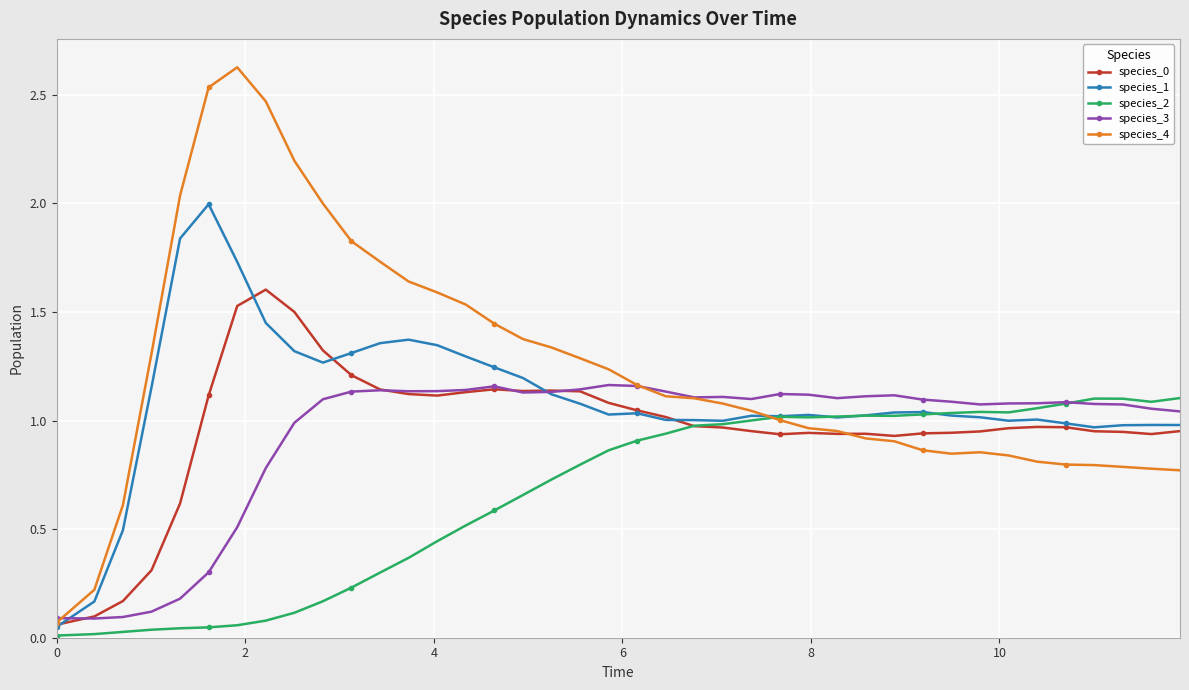

True or false: species_2 and species_3 cross at least once.

True